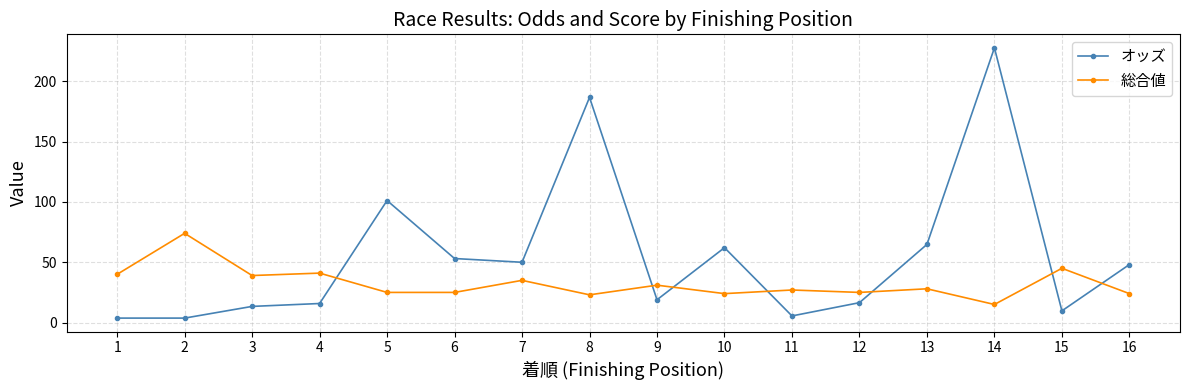

How many series are shown in this chart?

2